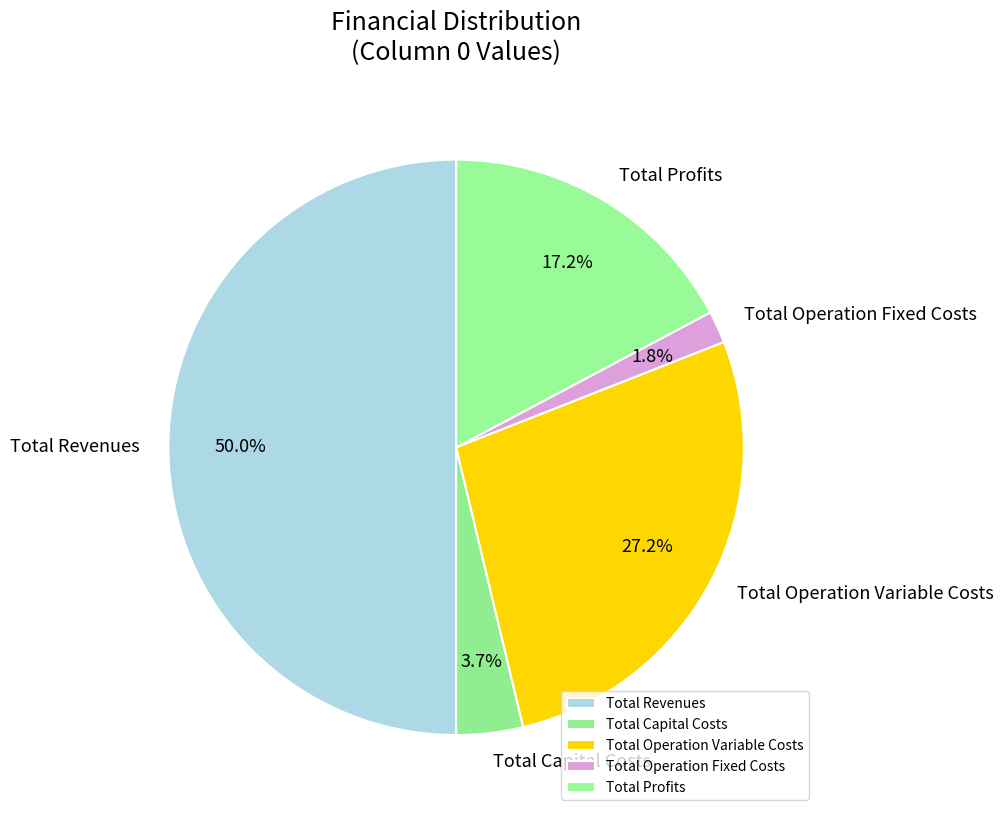

To the nearest percent, what portion does Total Profits represent?

17%